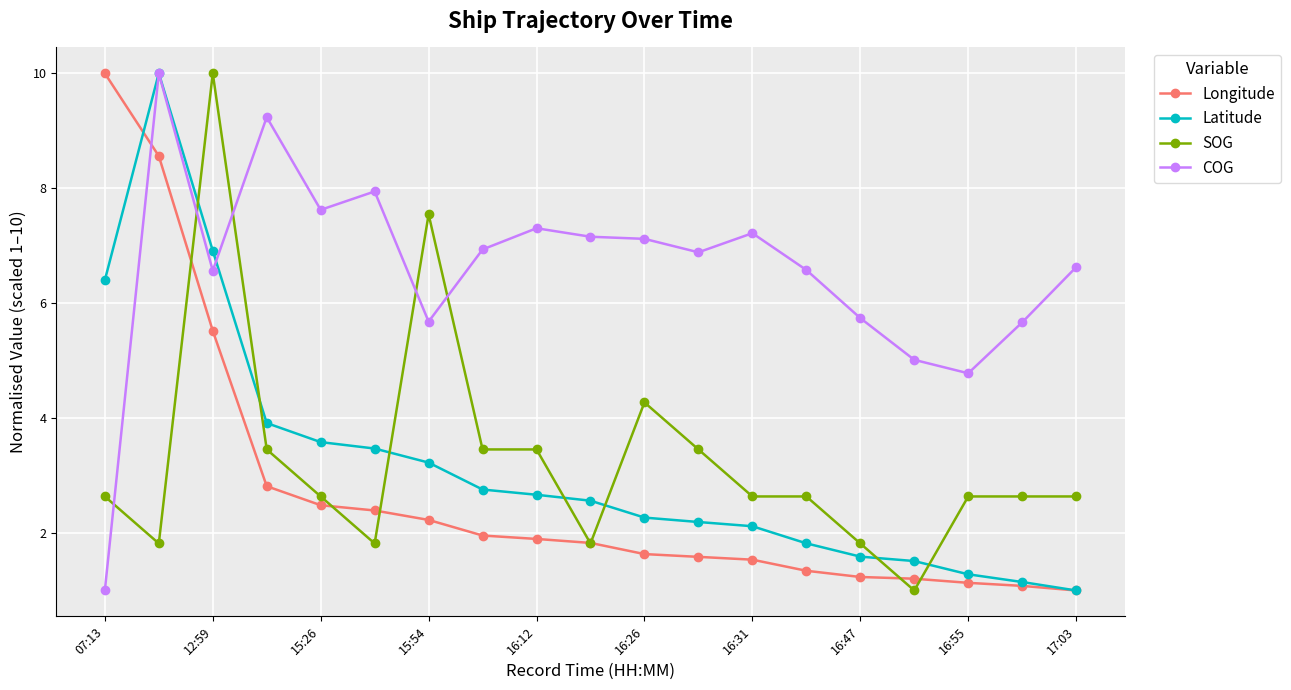

True or false: SOG has more than 2 interior local peaks.

True